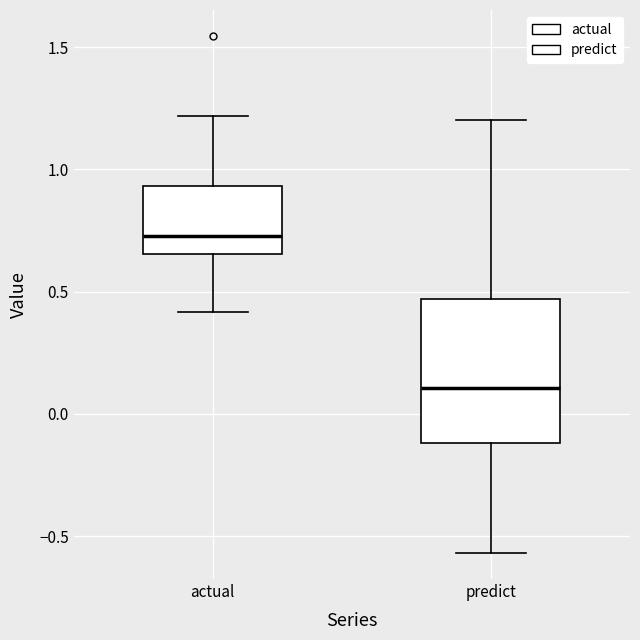

Which box has the highest median line?

actual